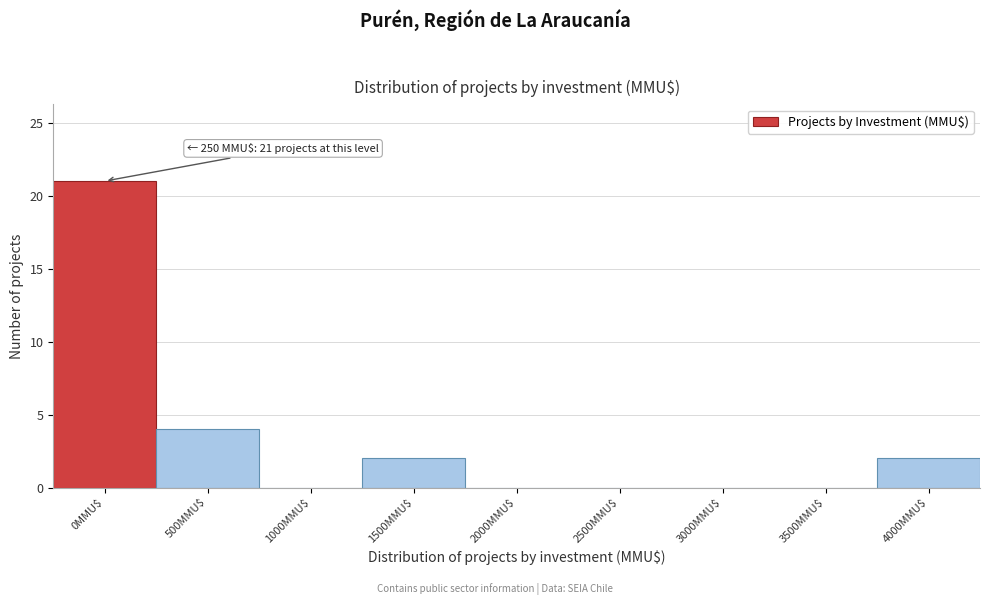

True or false: the data shows 7 at 3500MMU$.

False